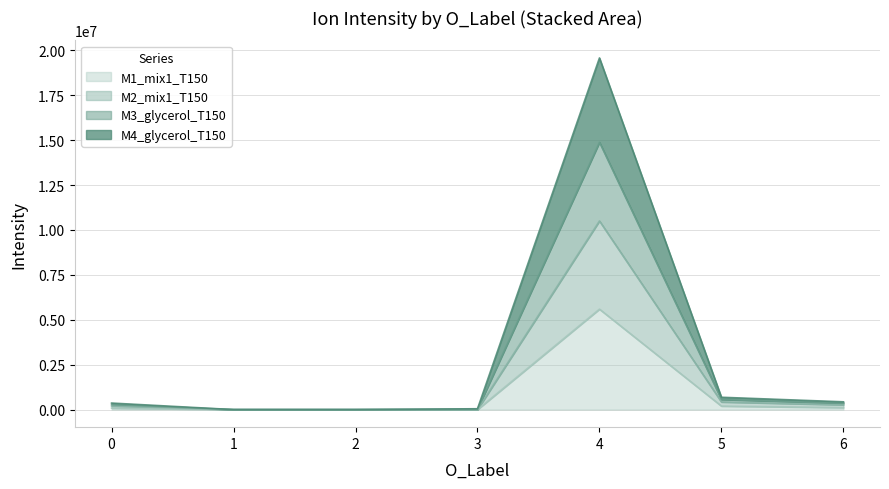

The value of M1_mix1_T150 at 3 is 0.0. True or false?

True